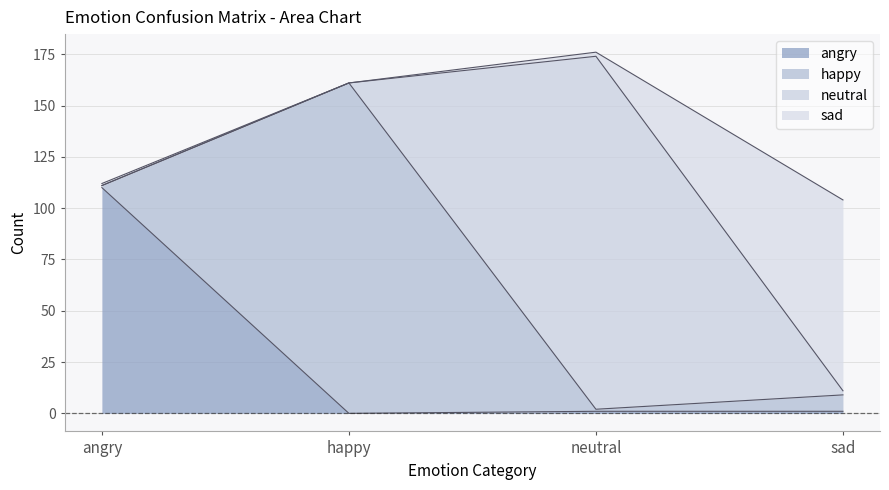

Reading left to right, transcribe all the data shown in this chart.

angry: 110	0	1	1
happy: 1	161	1	8
neutral: 0	0	172	2
sad: 1	0	2	93